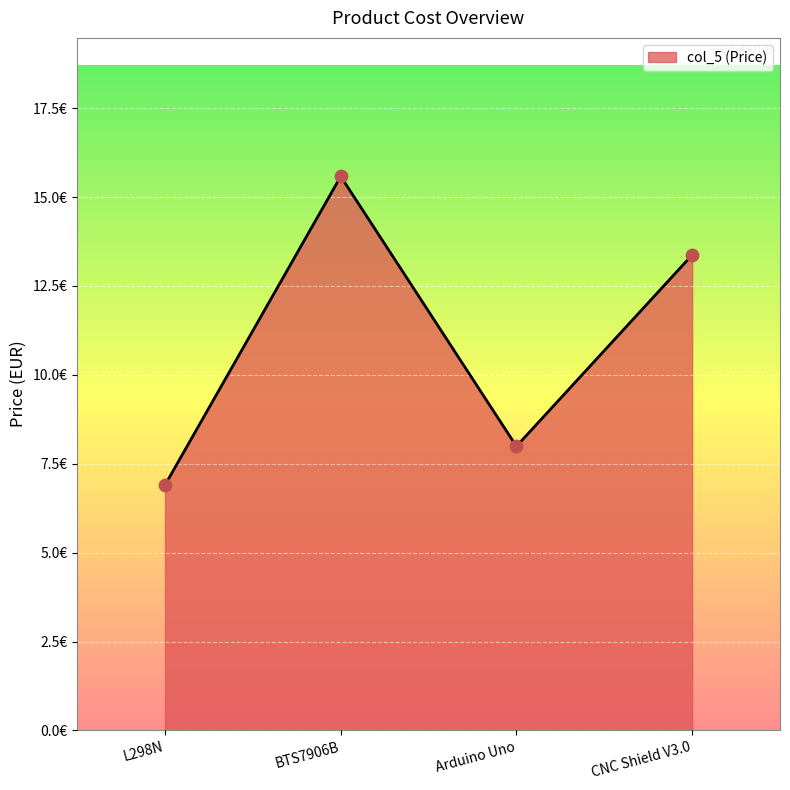

Approximately how many times larger is the value at BTS7906B compared to CNC Shield V3.0?

1.2